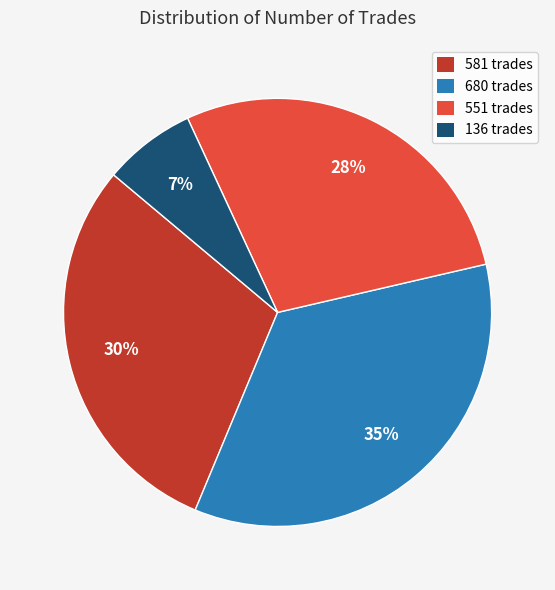

To the nearest percent, what is the combined percentage of 680 and 581?

65%